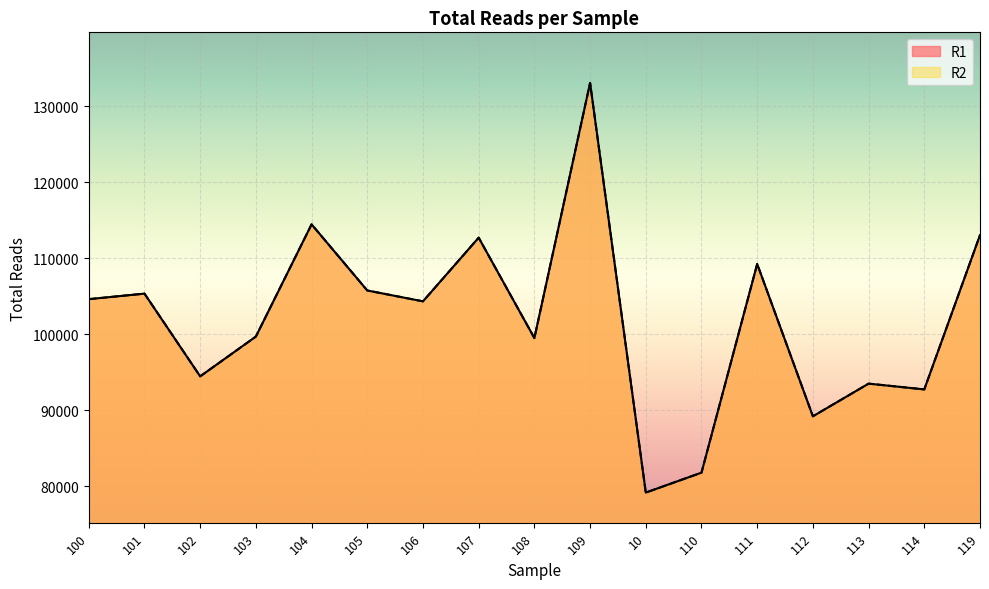

Read the R1 value at 113, to the nearest 50.

93500